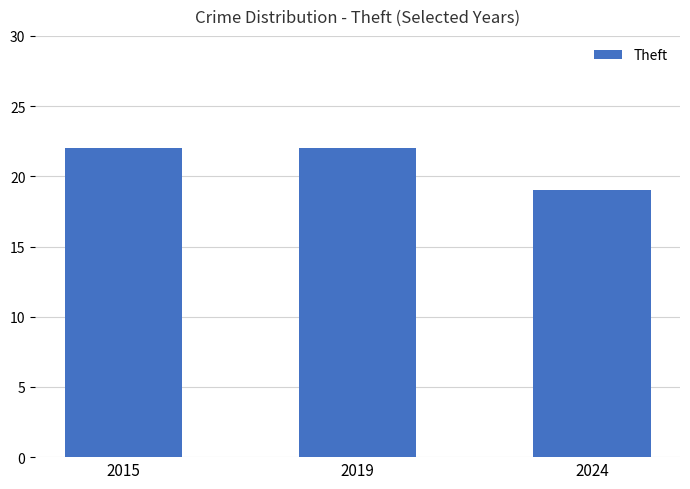

What is the value of the 1st bar from the left?

22